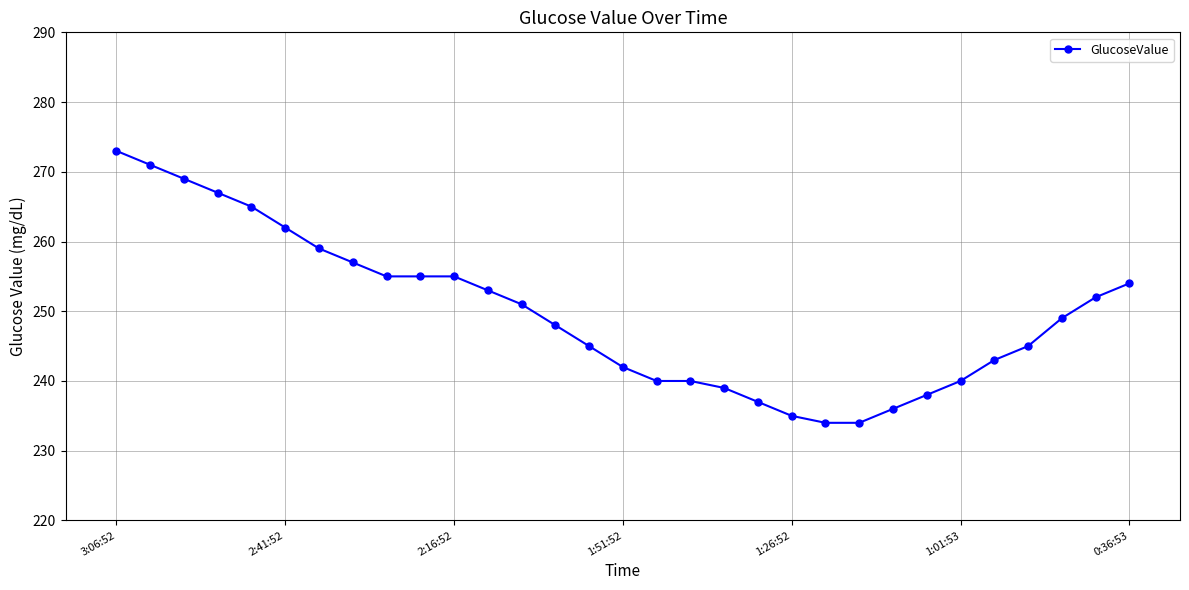

What is the minimum value shown in the chart?

234